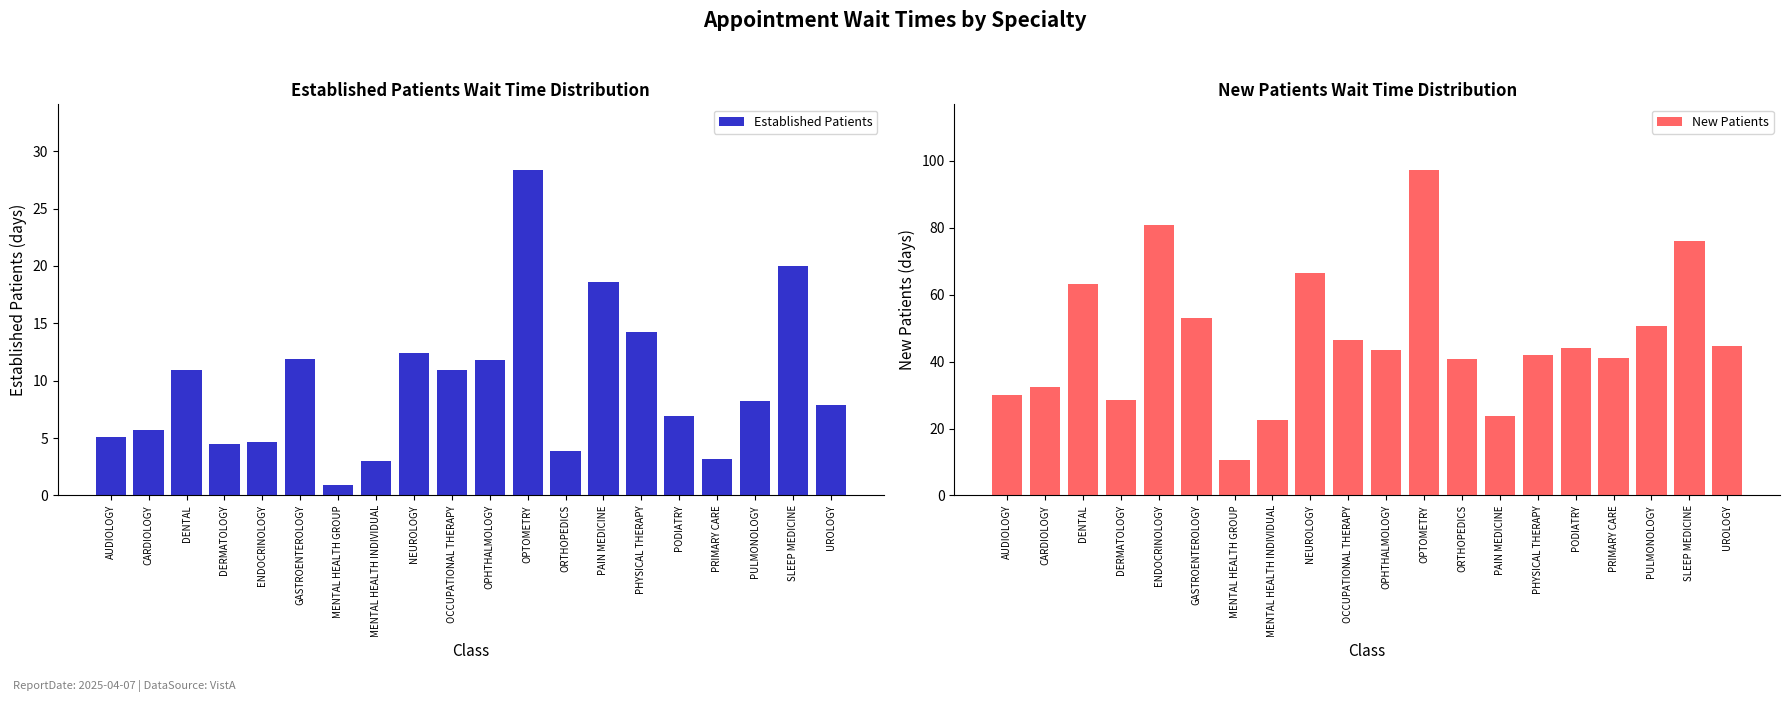

Reading left to right, extract all data points from this chart.

Established Patients: 5.1	5.7	10.9	4.5	4.7	11.9	0.9	3.0	12.4	10.9	11.8	28.4	3.9	18.6	14.2	6.9	3.2	8.2	20.0	7.9
New Patients: 30.0	32.4	63.2	28.4	80.7	53.0	10.5	22.7	66.5	46.4	43.6	97.4	40.9	23.8	42.1	44.1	41.0	50.6	76.1	44.6